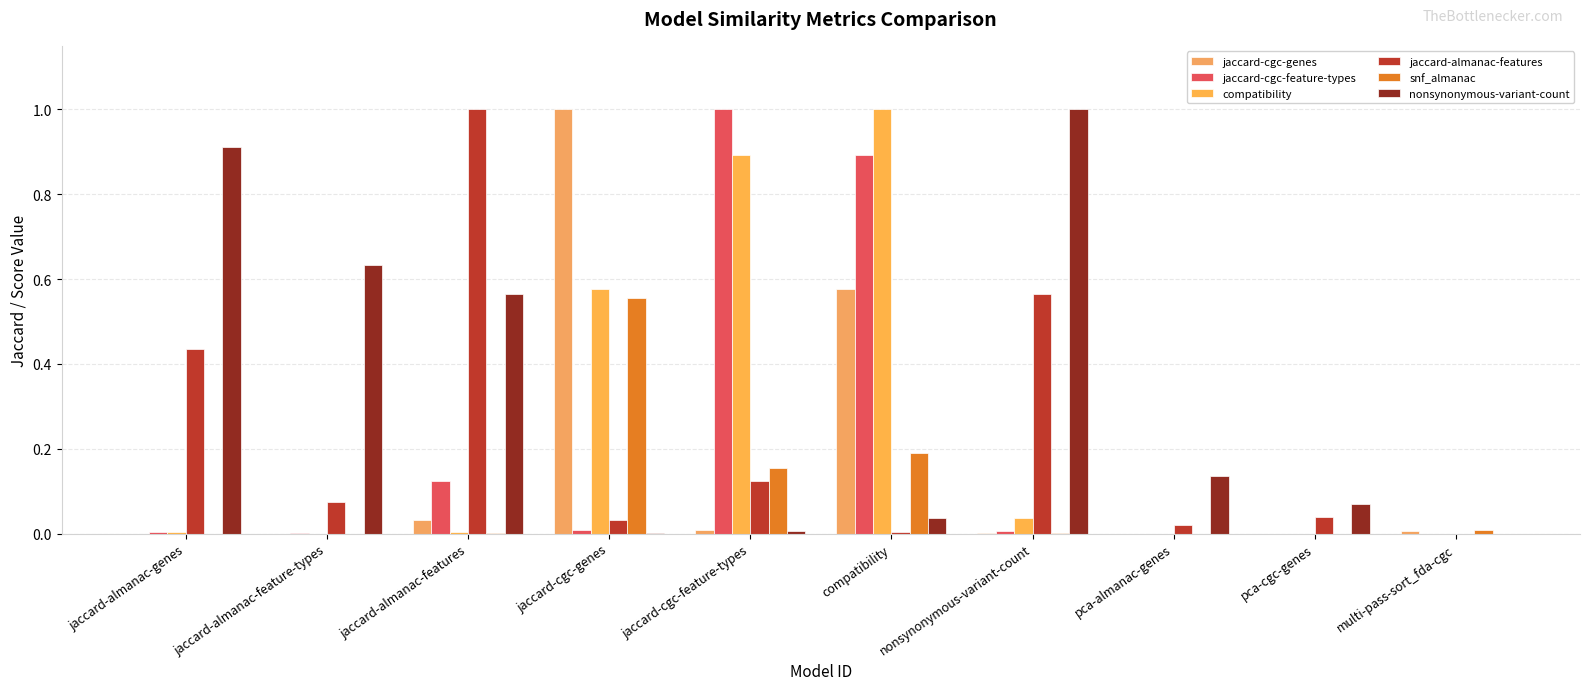

At which category is the sum across all series the highest?

compatibility